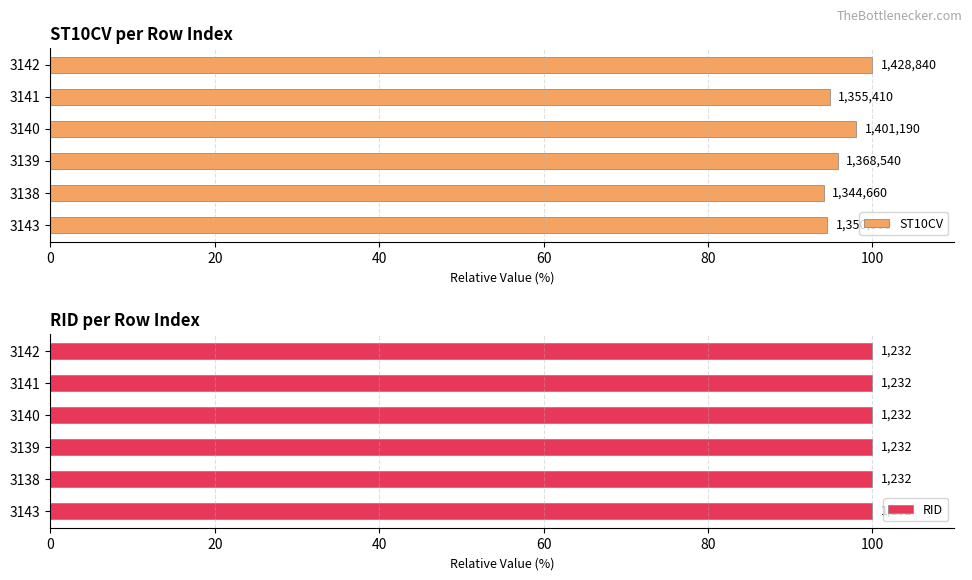

The value of RID at 60 is 0.2. True or false?

False